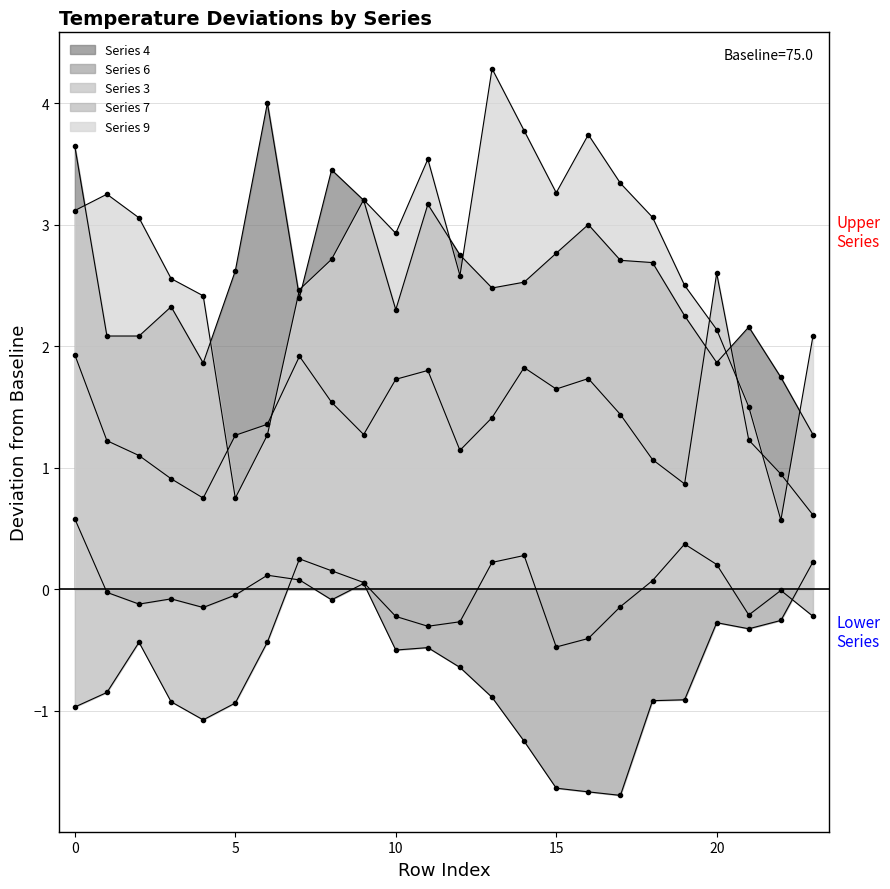

Is it true that 3 equals 0.3 at 2?

False